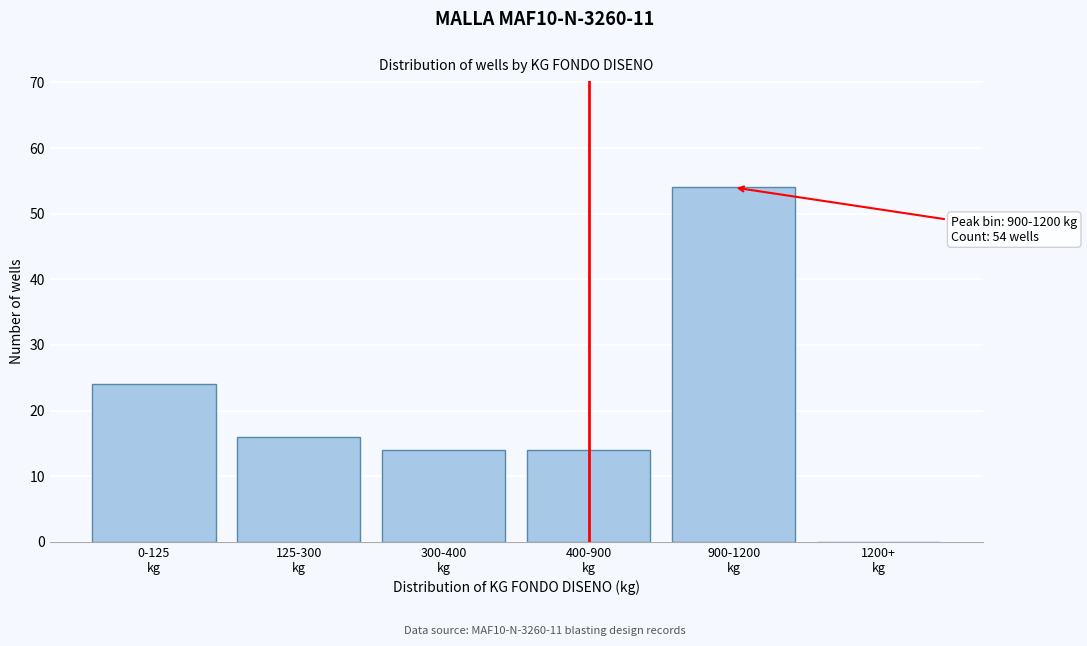

What is the maximum value shown in the chart?

54